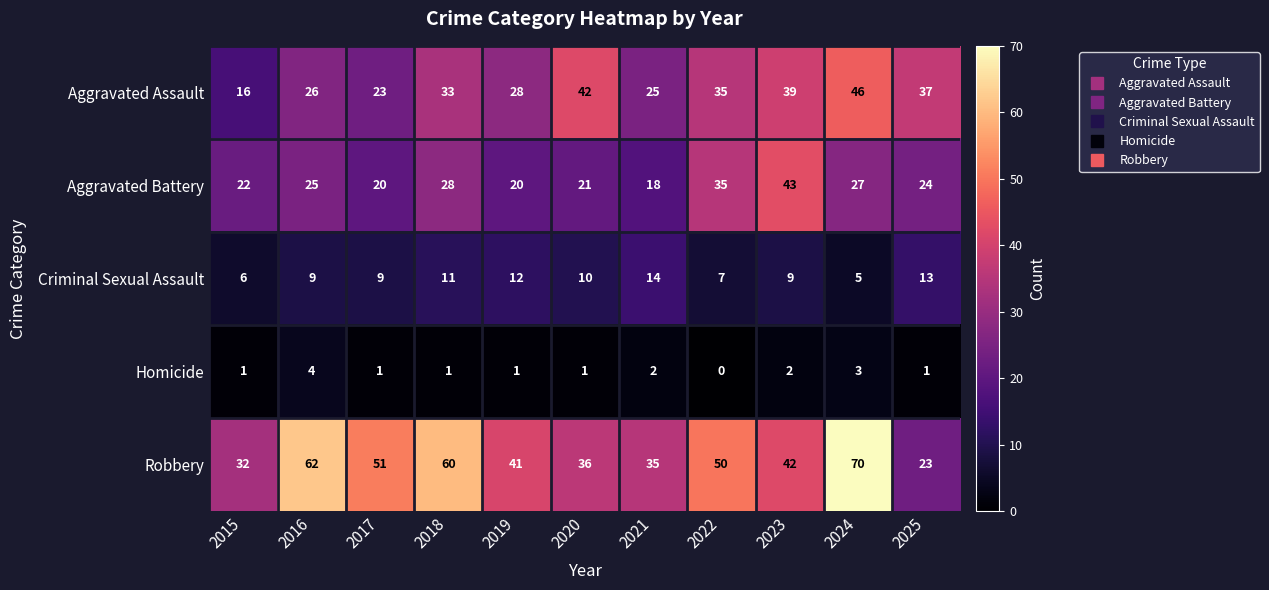

What is the maximum value for Criminal Sexual Assault?

14